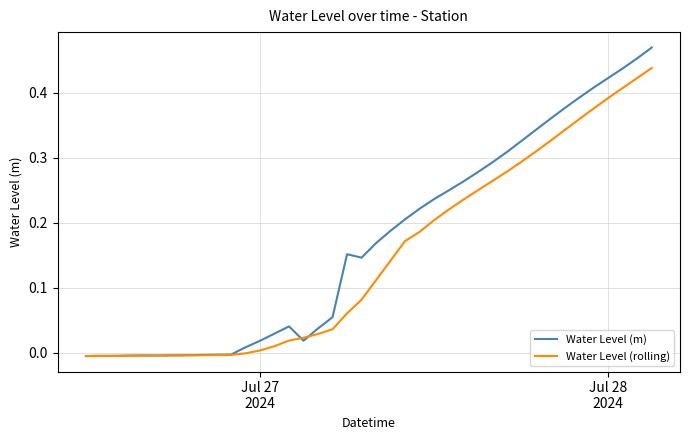

What are all the series names shown in the legend?

Water Level (m), Water Level (rolling)